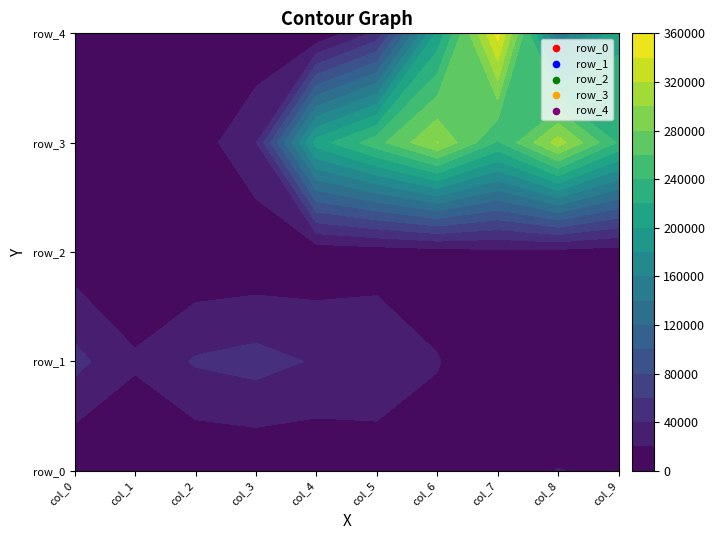

What is the smallest value displayed?

164.0